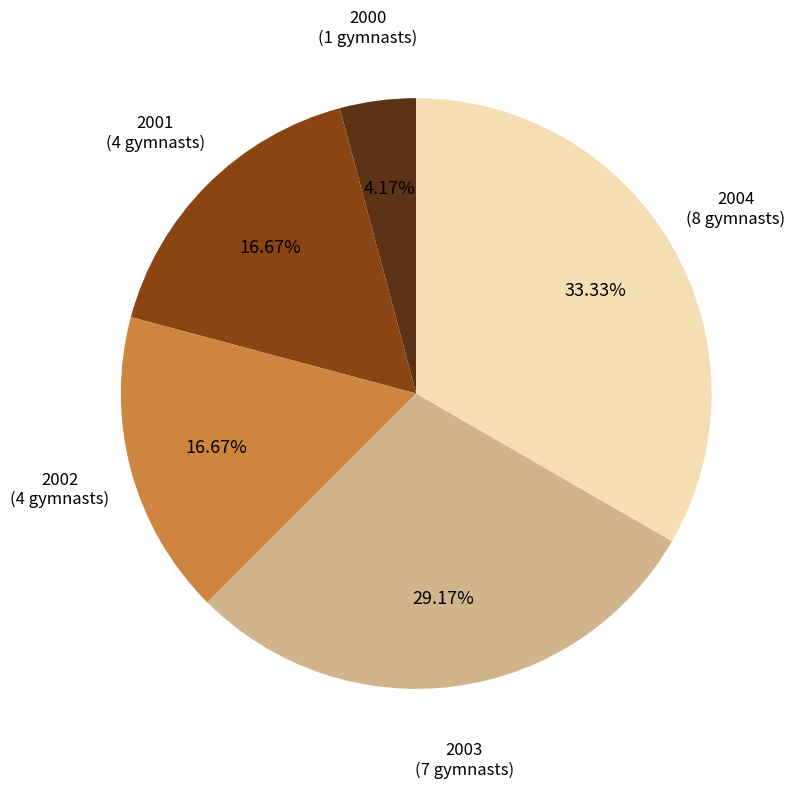

Does any single category account for the majority?

No